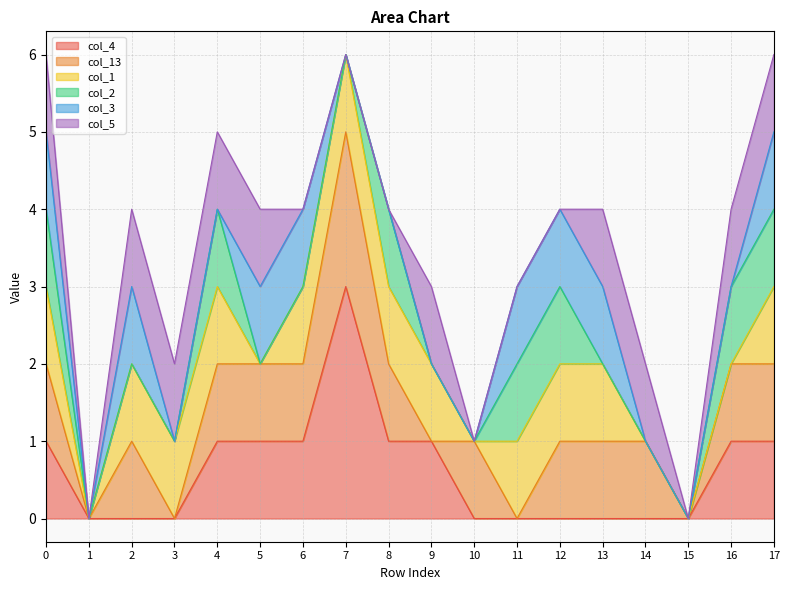

True or false: col_1 has a value of 0 at 16.

False